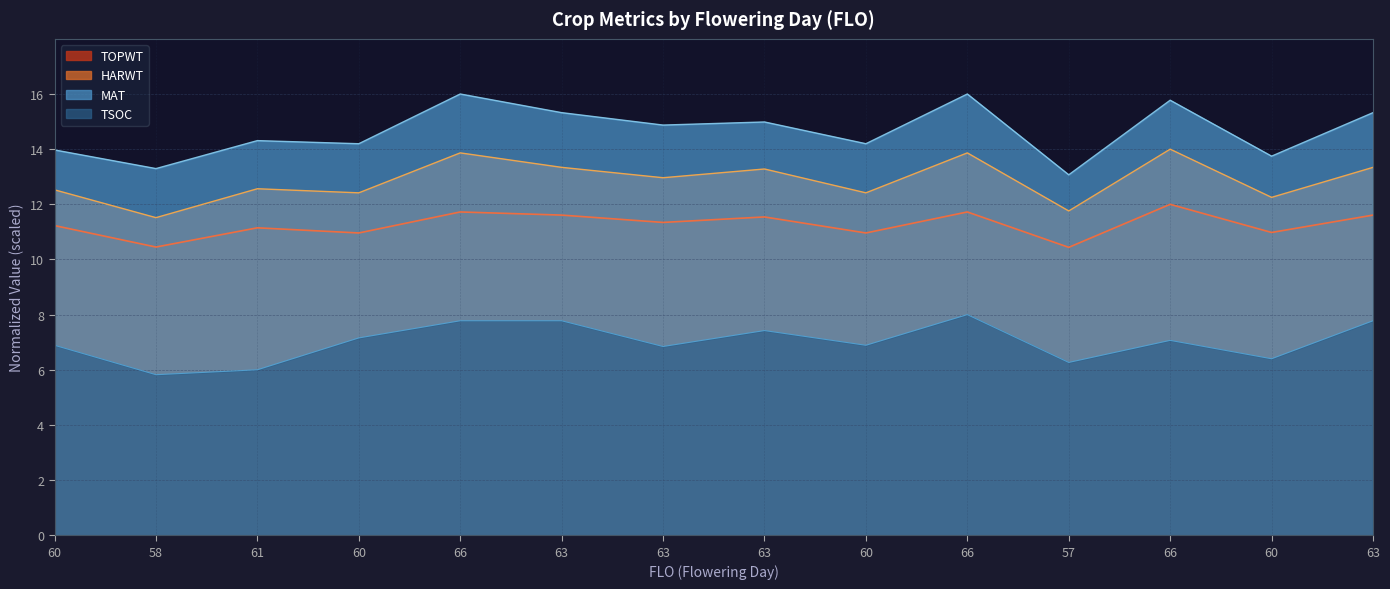

What are all the series names shown in the legend?

TOPWT, HARWT, MAT, TSOC